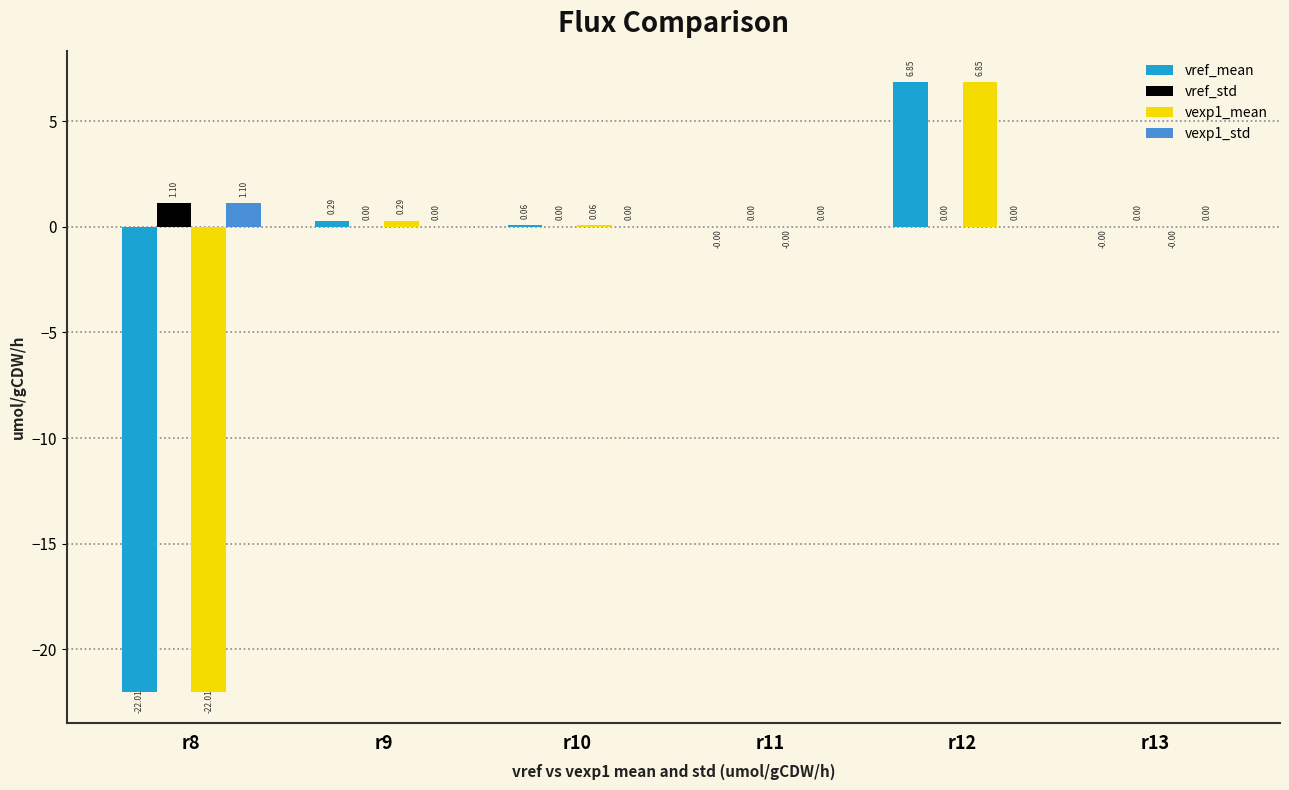

Is it true that vref_mean equals 3.8 at r12?

False